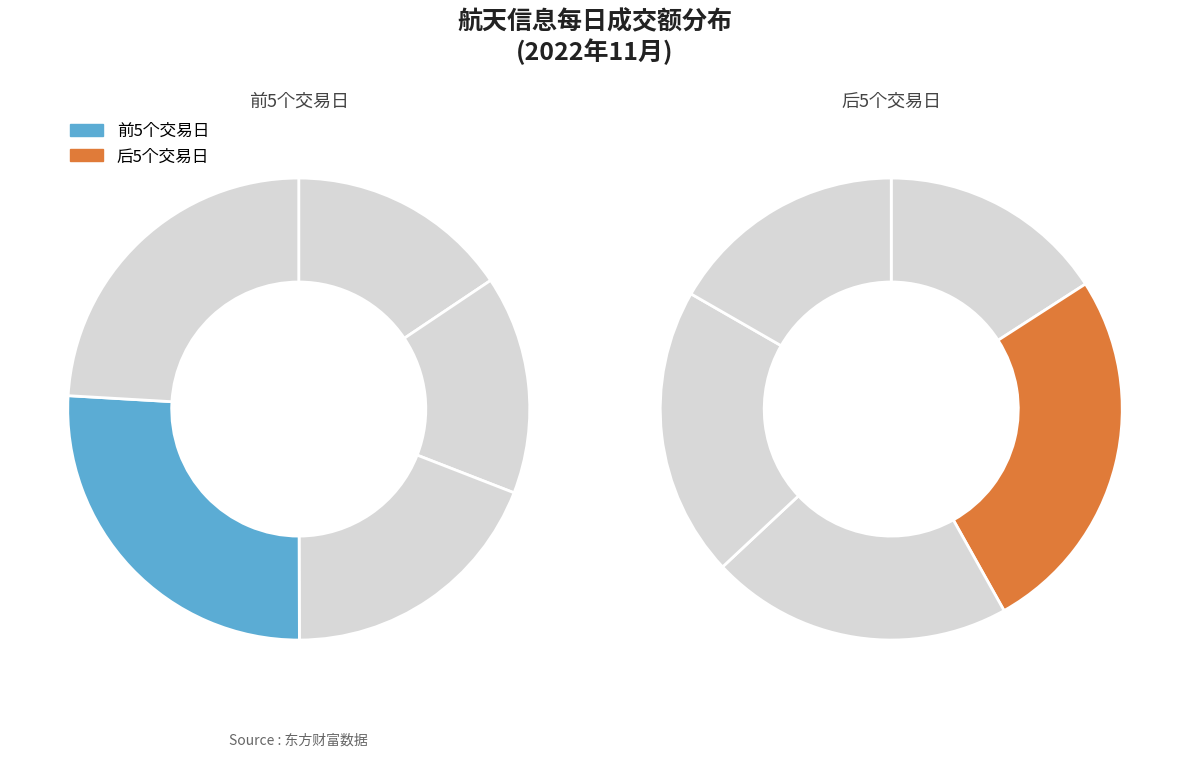

What portion of the pie excludes 2022-11-10?

91.1%